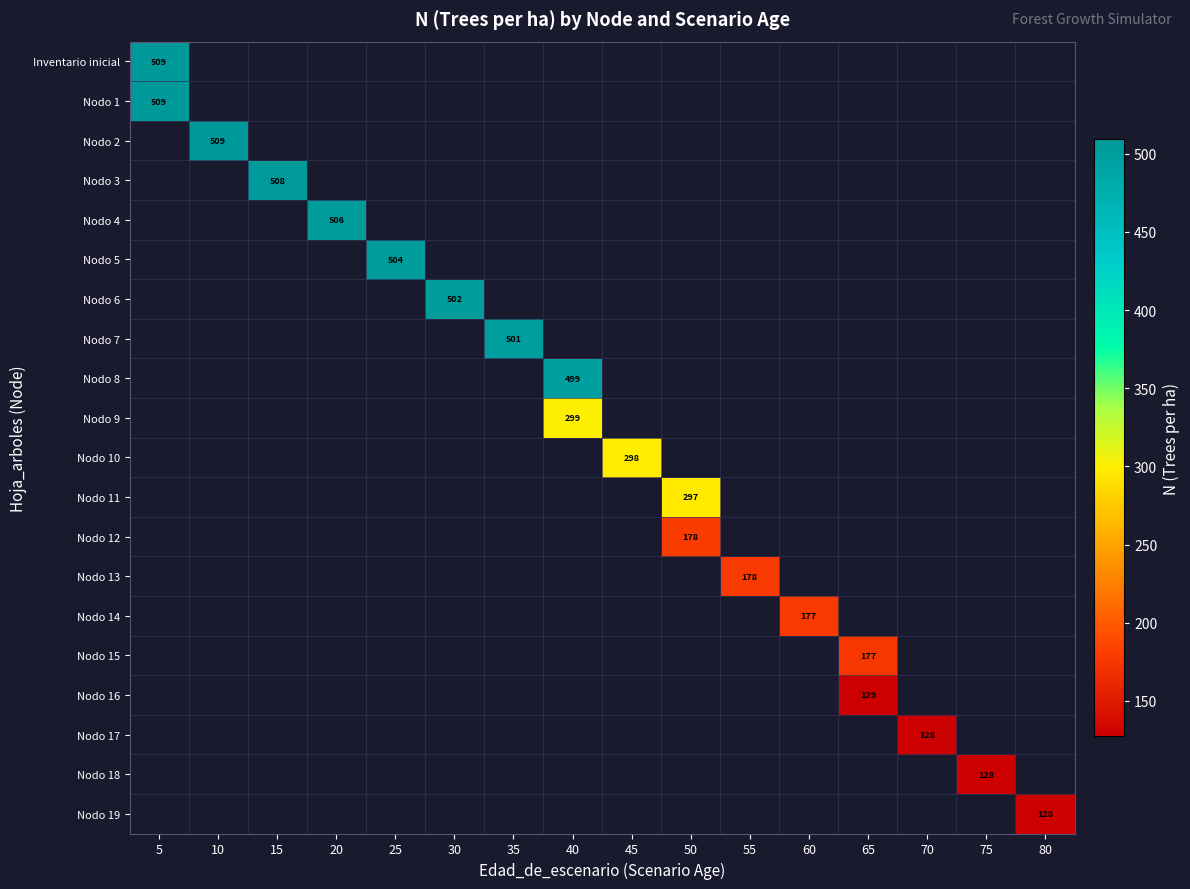

Count the number of data series in this chart.

20